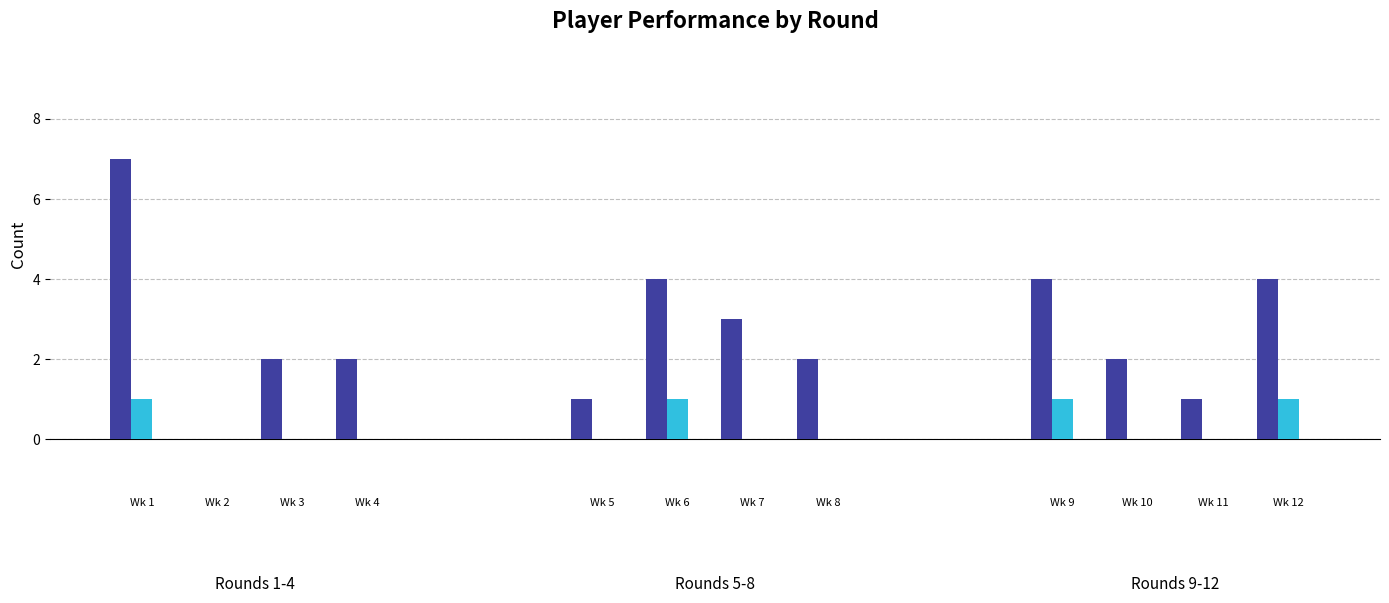

Is it true that total_points equals 0 at Round 5?

False